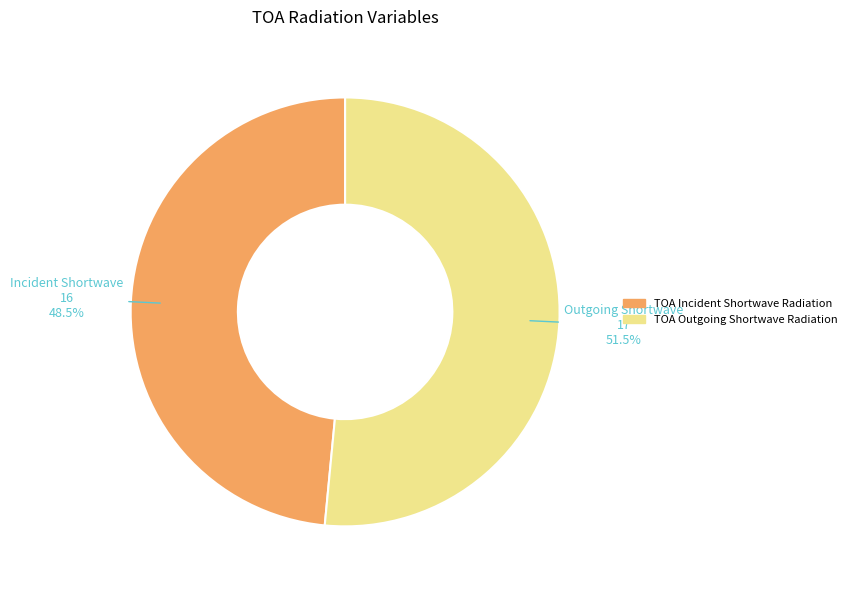

Rank the categories by value from highest to lowest.

TOA Outgoing Shortwave Radiation, TOA Incident Shortwave Radiation